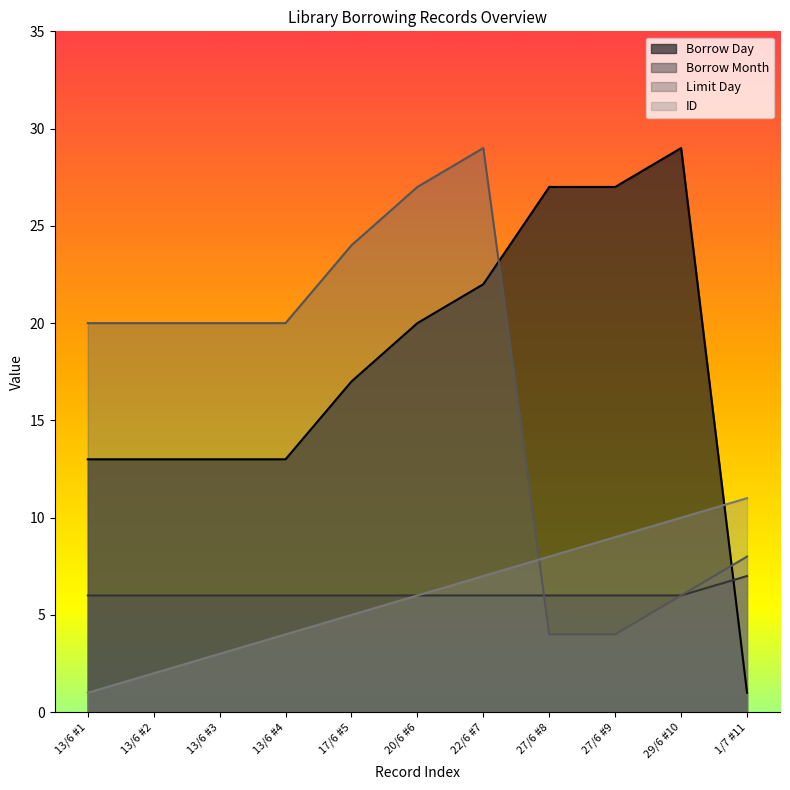

What is the total value across all series at 13/6 #1?

40